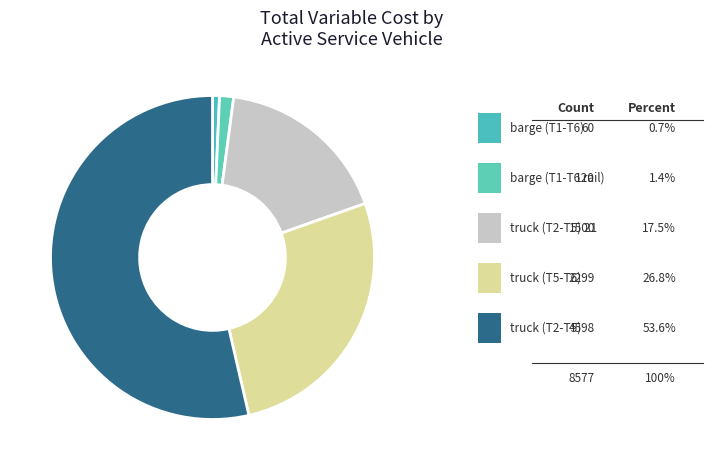

How many segments does this pie chart have?

5